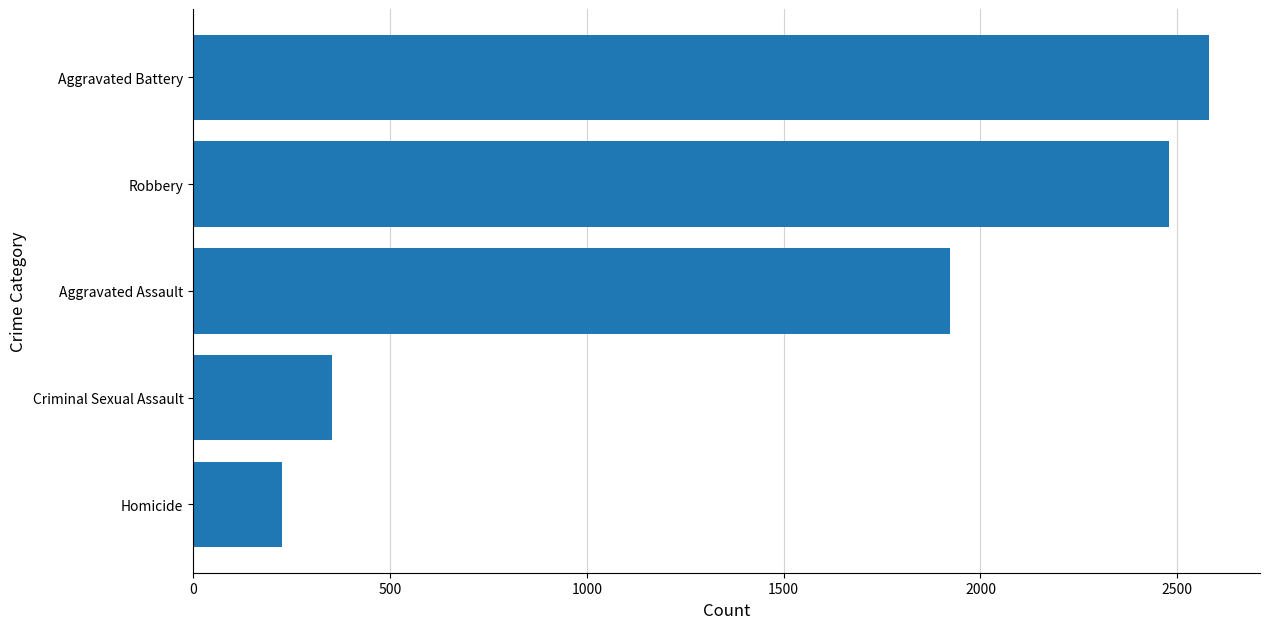

True or false: the data shows 375 at Homicide.

False